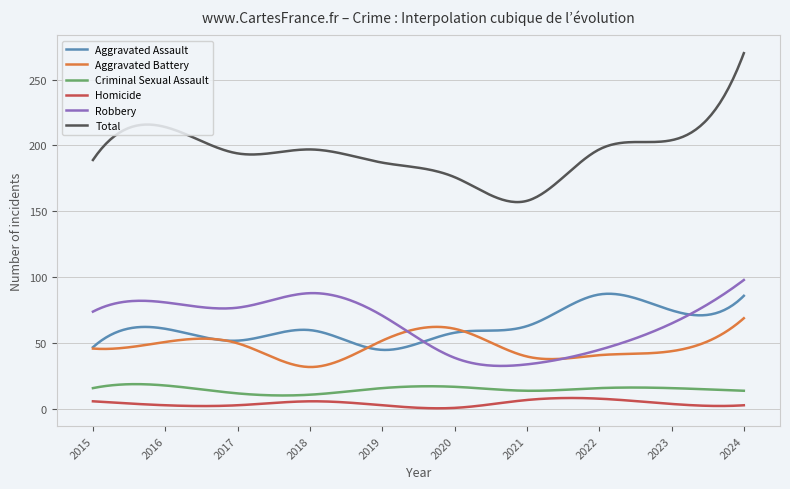

Which series has the largest range (max minus min)?

Total